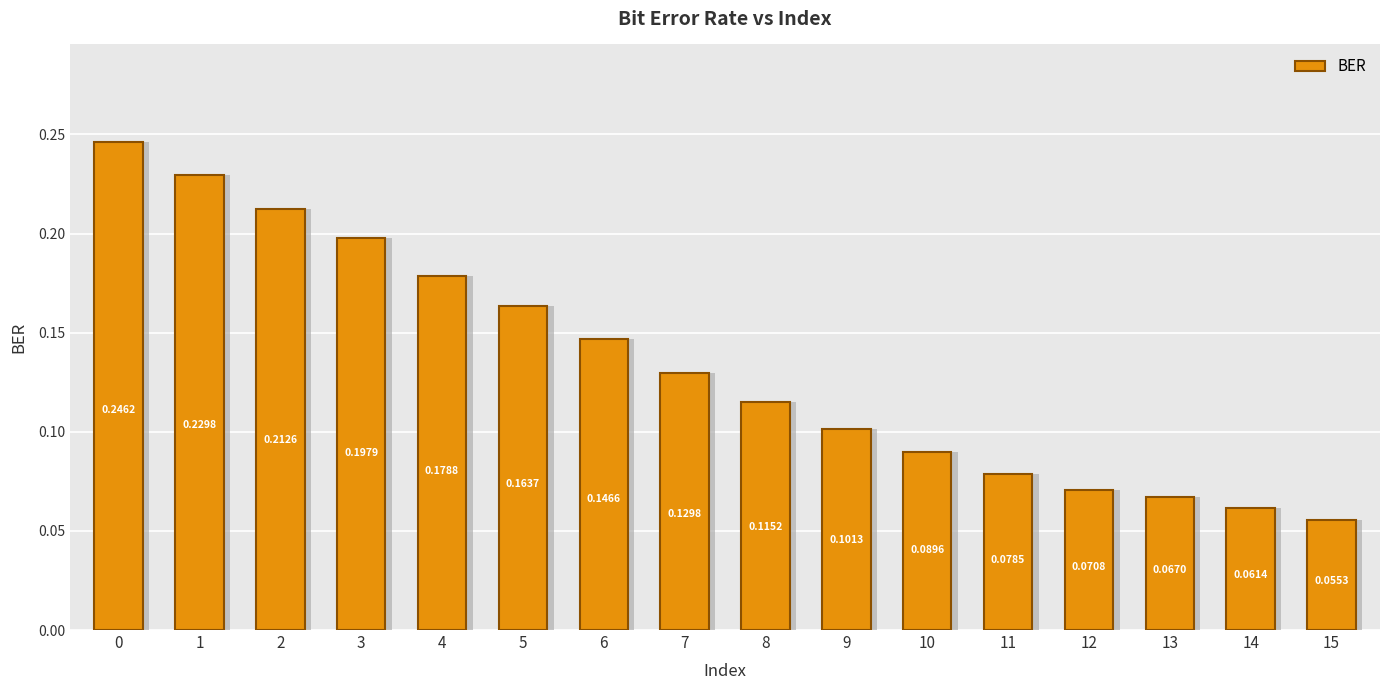

Which has a higher value, 9 or 6?

6